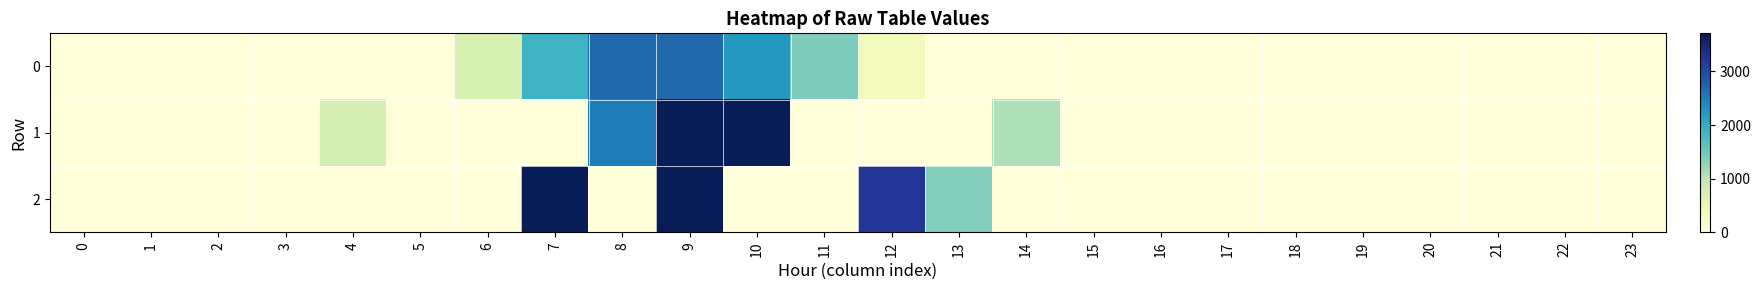

Reading left to right, what are all the values shown in this chart?

0: 0=0.0	1=0.0	2=0.0	3=0.0	4=0.0	5=0.0	6=720.0	7=1896.2	8=2674.8	9=2685.1	10=2221.0	11=1391.3	12=338.0	13=0.0	14=0.0	15=0.0	16=0.0	17=0.0	18=0.0	19=0.0	20=0.0	21=0.0	22=0.0	23=0.0
1: 0=0.0	1=0.0	2=0.0	3=0.0	4=758.6	5=0.0	6=0.0	7=0.0	8=2494.1	9=3710.0	10=3710.0	11=0.0	12=0.0	13=0.0	14=1080.7	15=0.0	16=0.0	17=0.0	18=0.0	19=0.0	20=0.0	21=0.0	22=0.0	23=0.0
2: 0=0.0	1=0.0	2=0.0	3=0.0	4=0.0	5=0.0	6=0.0	7=3710.0	8=0.0	9=3710.0	10=0.0	11=0.0	12=3209.3	13=1362.6	14=0.0	15=0.0	16=0.0	17=0.0	18=0.0	19=0.0	20=0.0	21=0.0	22=0.0	23=0.0